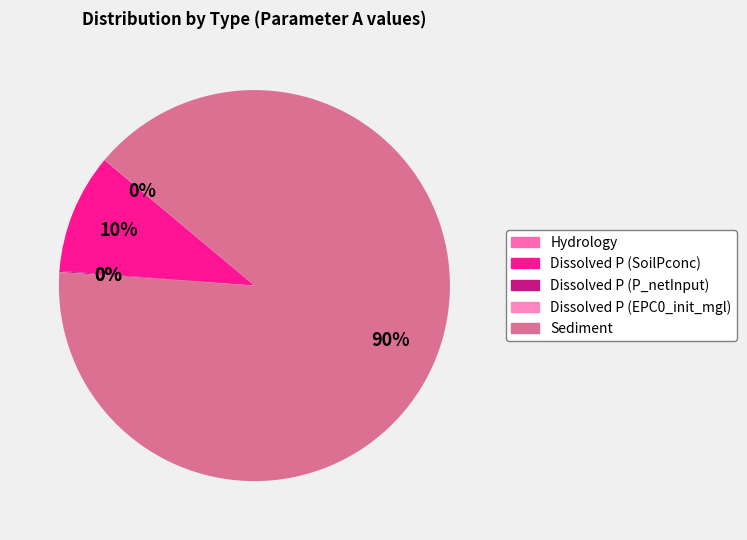

Rank the categories by value from highest to lowest.

Sediment, Dissolved P (SoilPconc), Dissolved P (P_netInput), Hydrology, Dissolved P (EPC0_init_mgl)